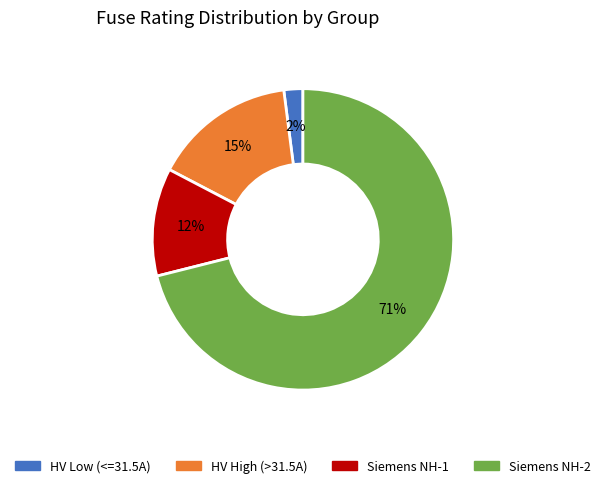

Does any single category account for the majority?

Yes